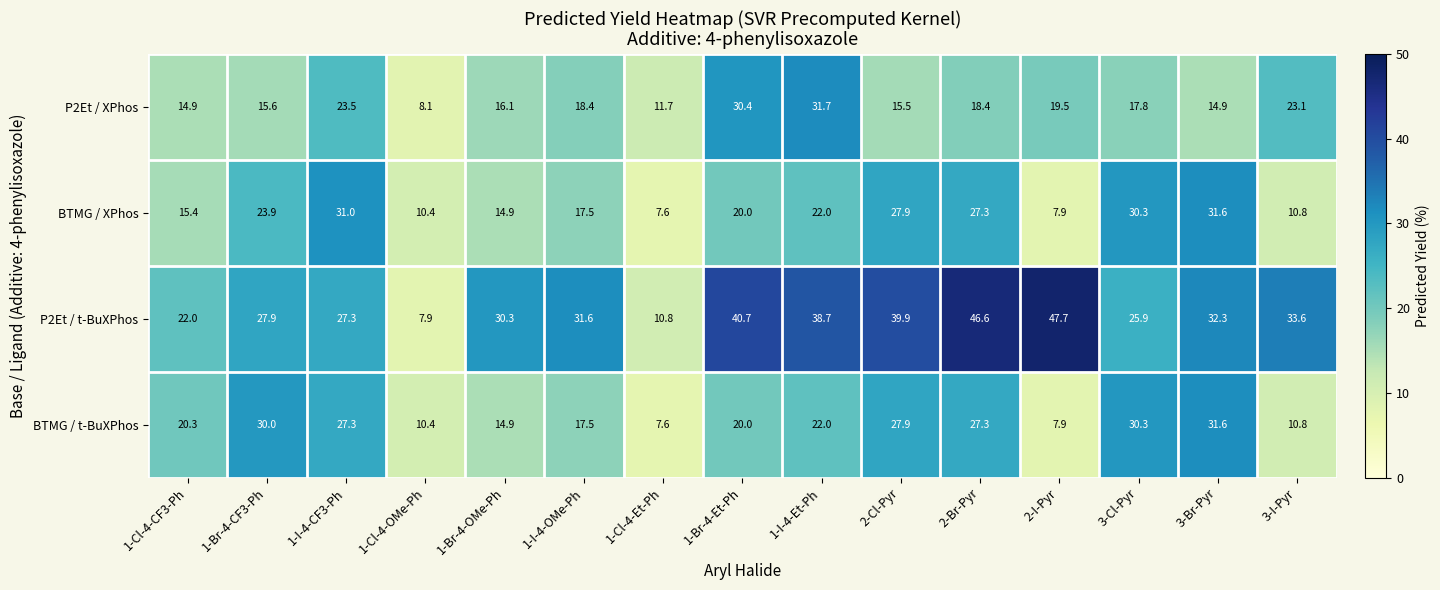

Which label corresponds to the smallest value in the chart?

1-Cl-4-Et-Ph